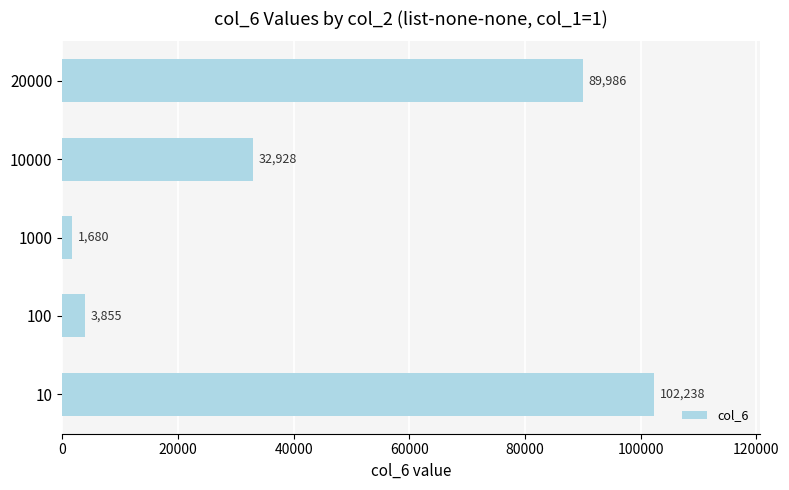

What is the difference between the maximum and minimum values?

100558